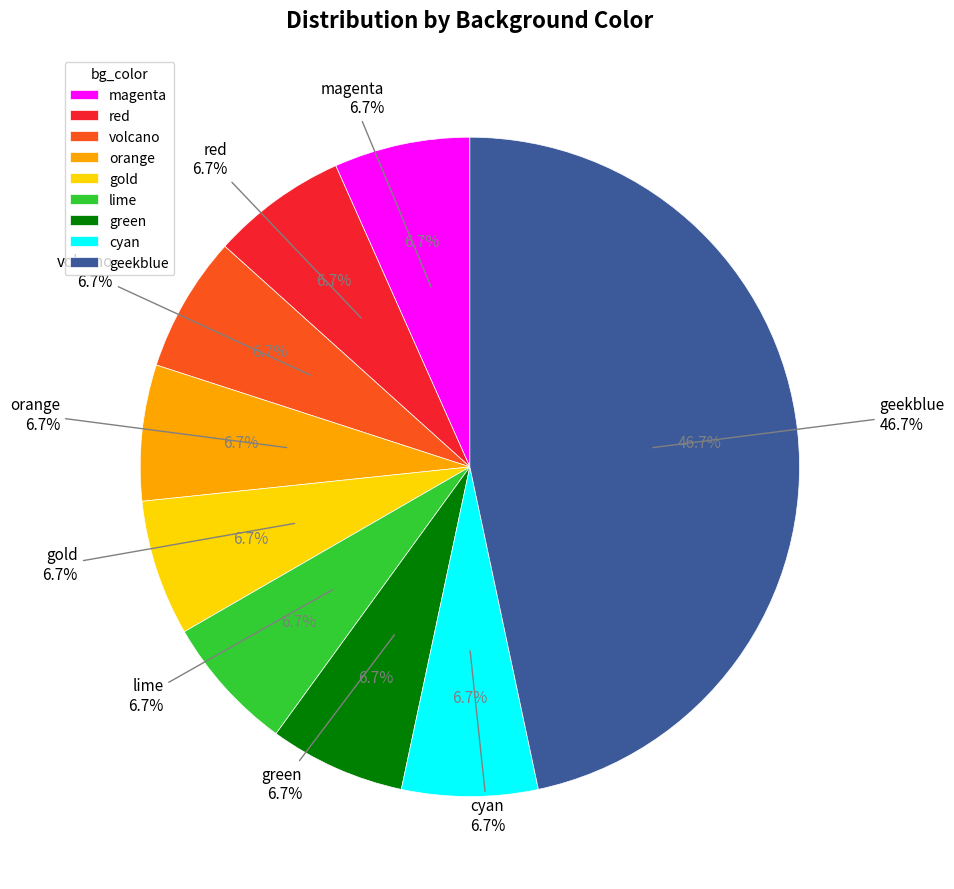

Count the number of slices in the pie.

9